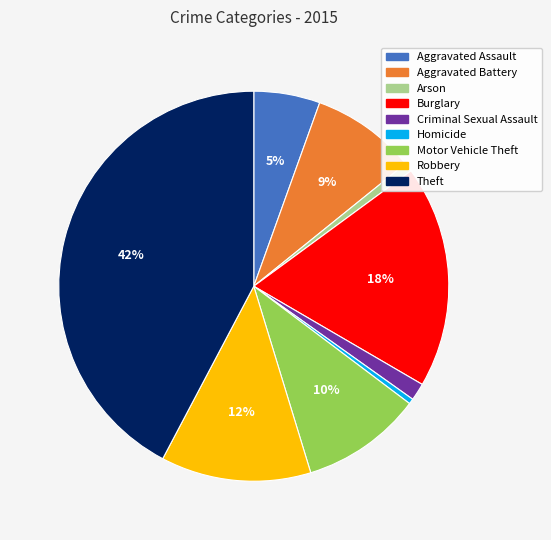

Which has a higher value, Arson or Robbery?

Robbery